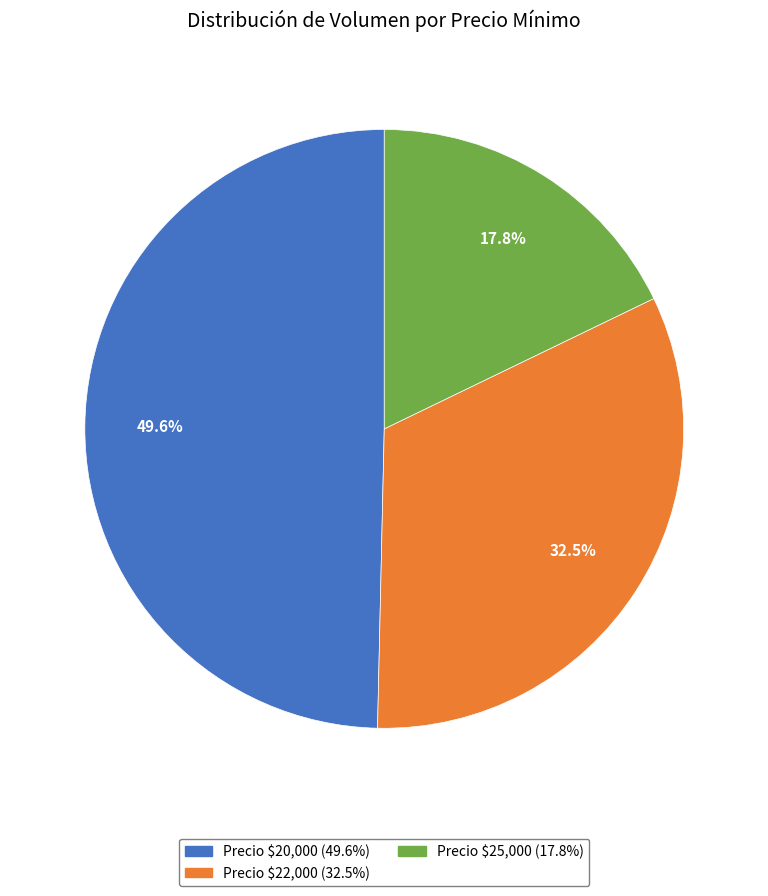

To the nearest percent, what is the difference between the largest and smallest slice percentages?

32%